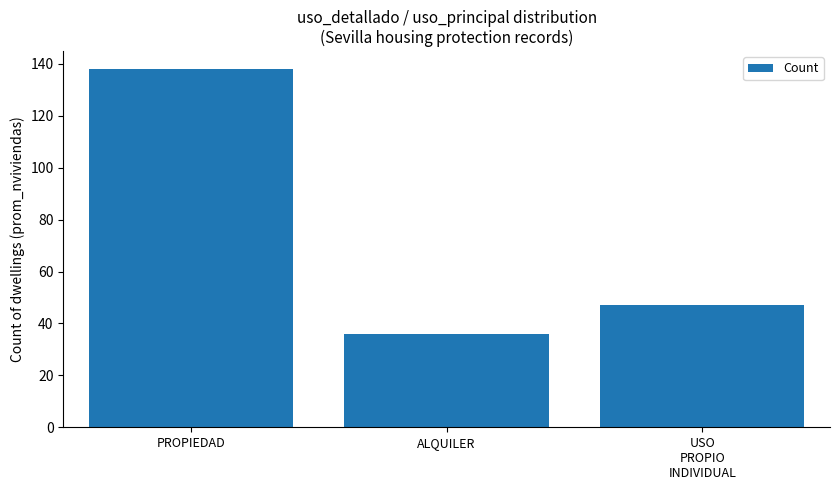

What position from the left is USO
PROPIO
INDIVIDUAL?

3